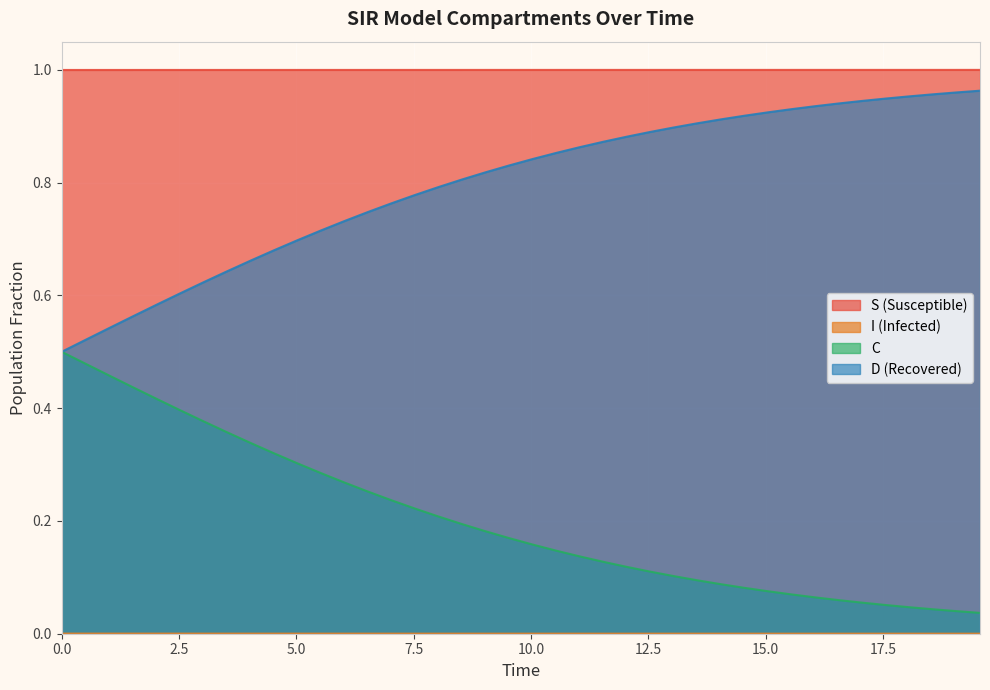

How many I values are between 0 and 1?

40